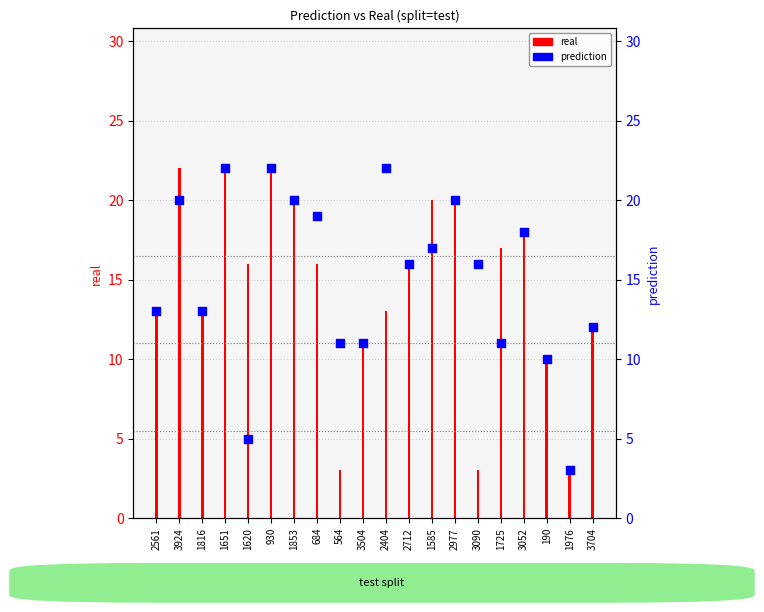

Is the value of prediction at 1651 greater than the value of real at 3504?

Yes